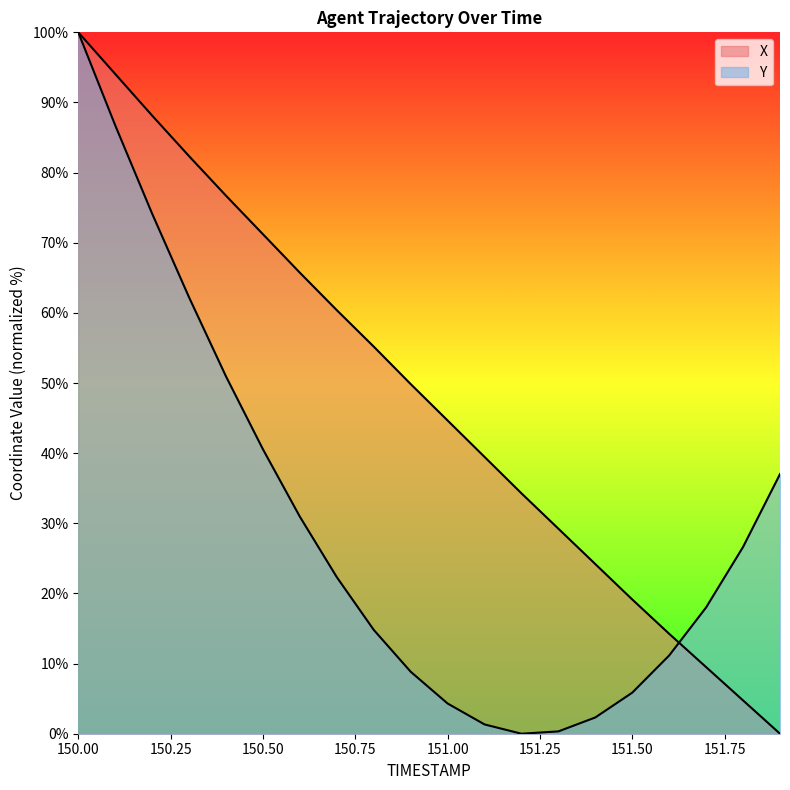

List the labels in order of Y value, largest first.

150.0, 150.1, 150.2, 150.3, 150.4, 150.5, 151.9, 150.6, 151.8, 150.7, 151.7, 150.8, 151.6, 150.9, 151.5, 151.0, 151.4, 151.1, 151.3, 151.2